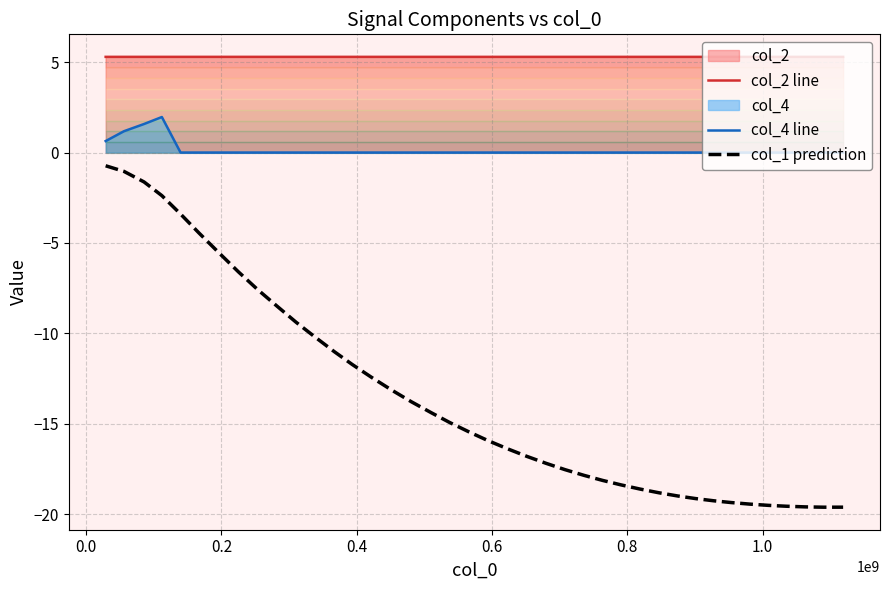

What is the highest value of the col_1 prediction series?

-0.7